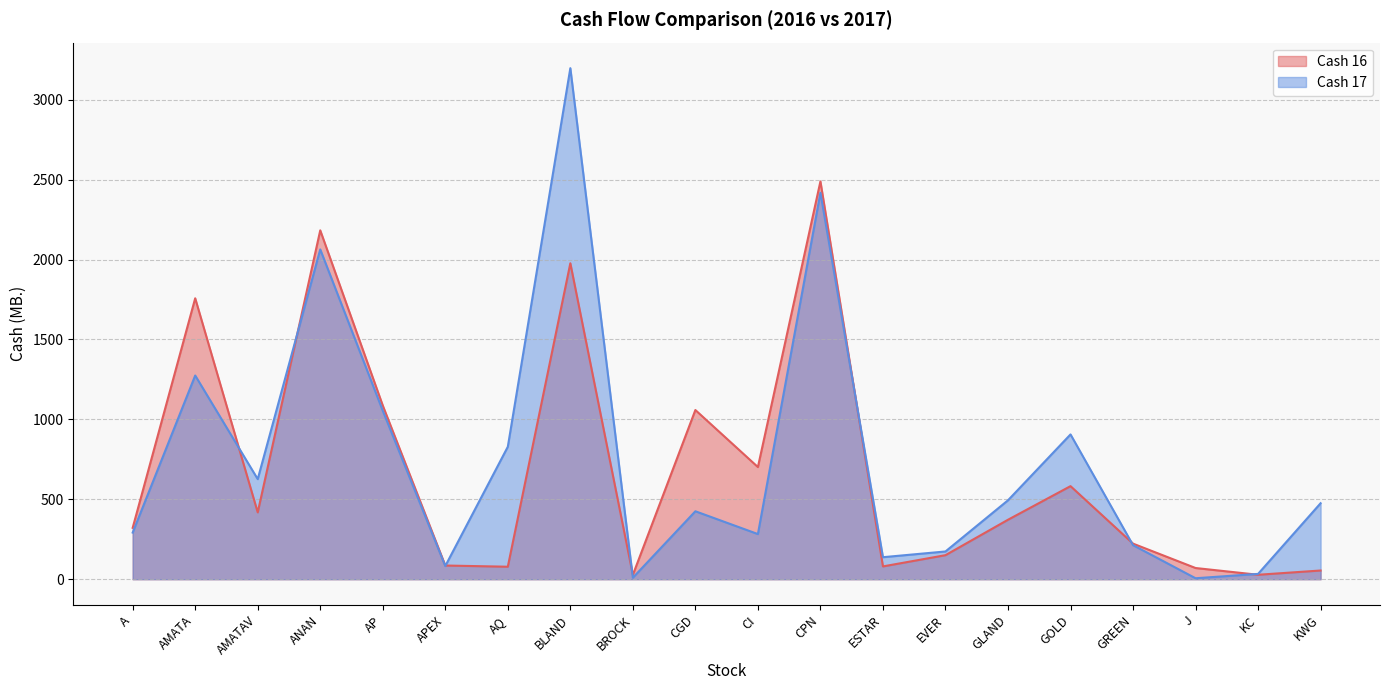

Is the value of Cash 17 at GOLD greater than the value of Cash 16 at KWG?

Yes